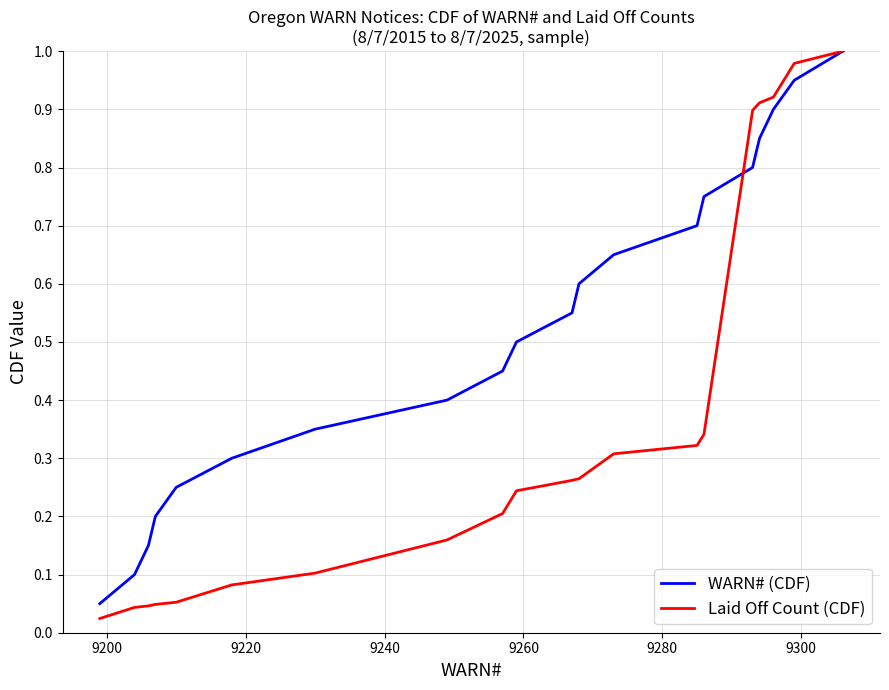

Which series has the largest range (max minus min)?

Laid Off Count (CDF)